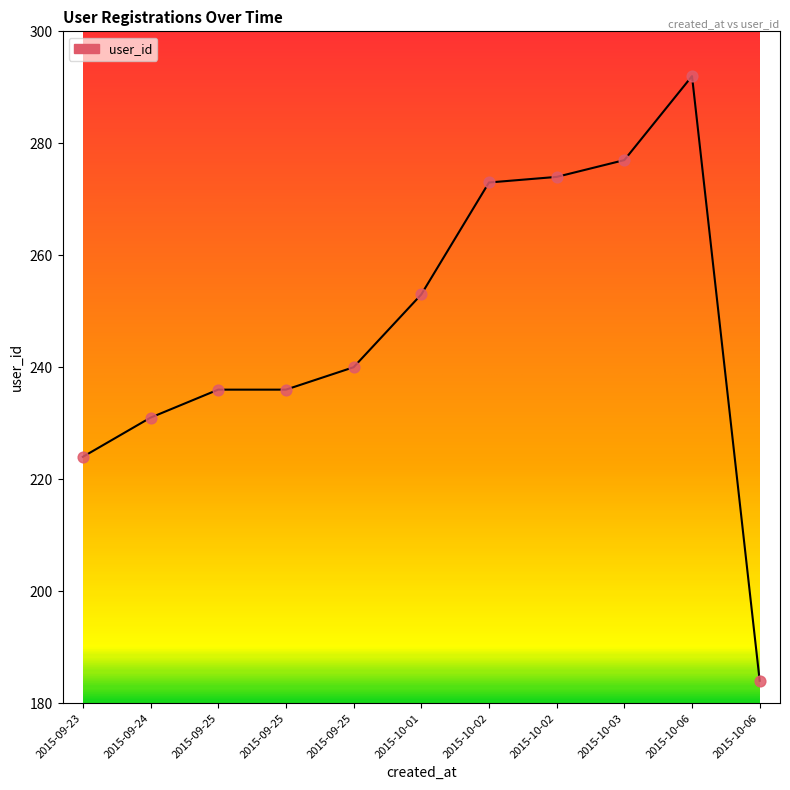

Which has a higher value, 2015-10-03 or 2015-10-06?

2015-10-06